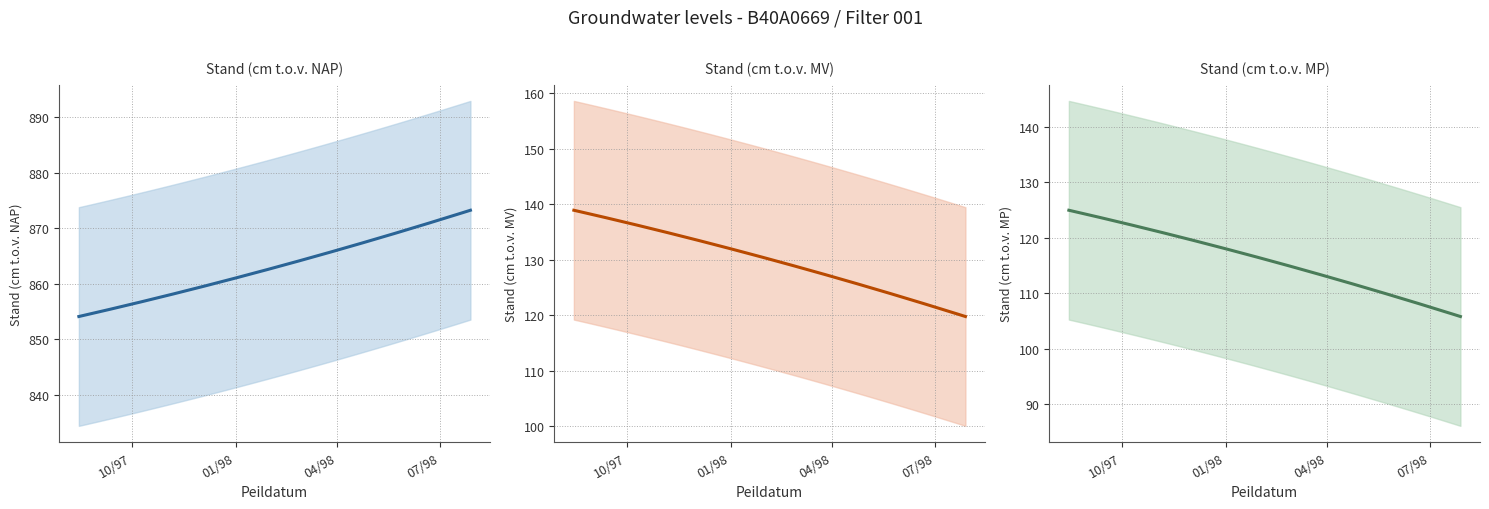

True or false: Stand (cm t.o.v. MV) and Stand (cm t.o.v. NAP) intersect in this chart.

False